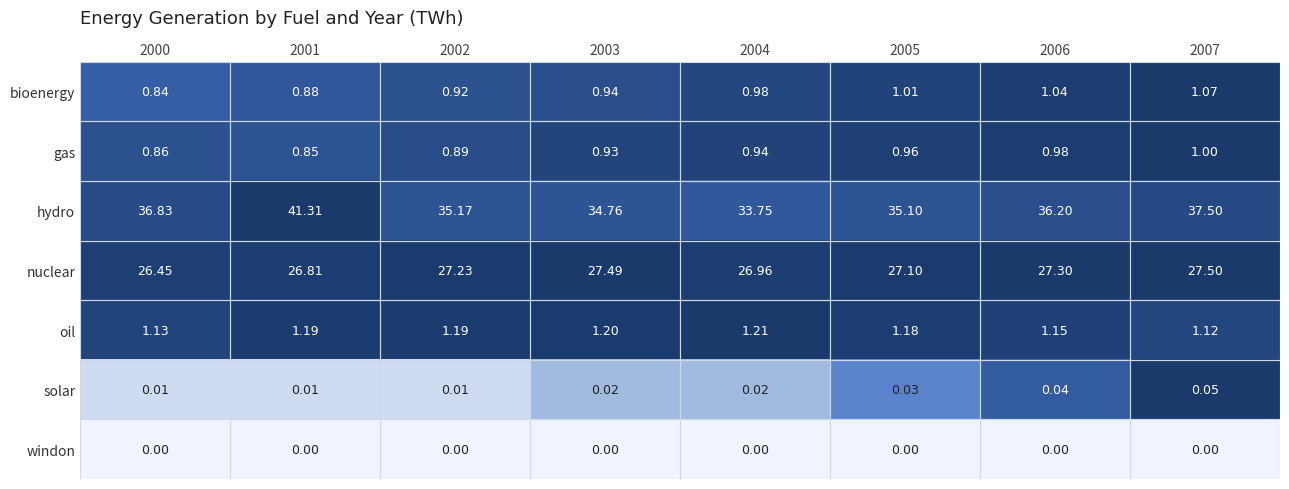

Rank the series by their maximum value, from highest to lowest.

hydro, nuclear, oil, bioenergy, gas, solar, windon